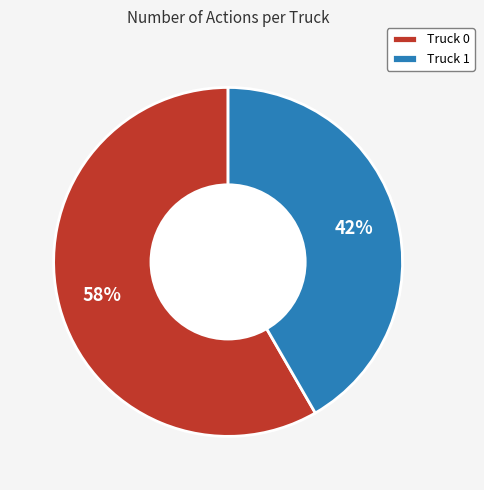

To the nearest percent, what percentage of the pie is Truck 1?

42%